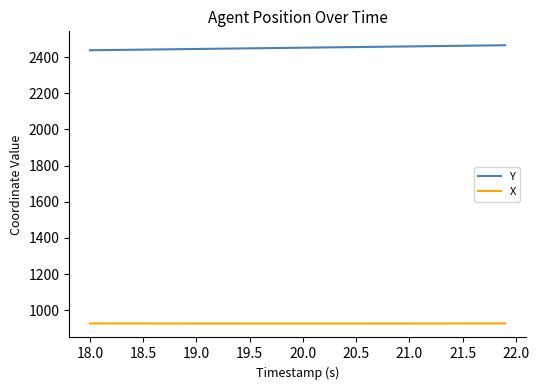

Which series has the largest total across all categories?

Y